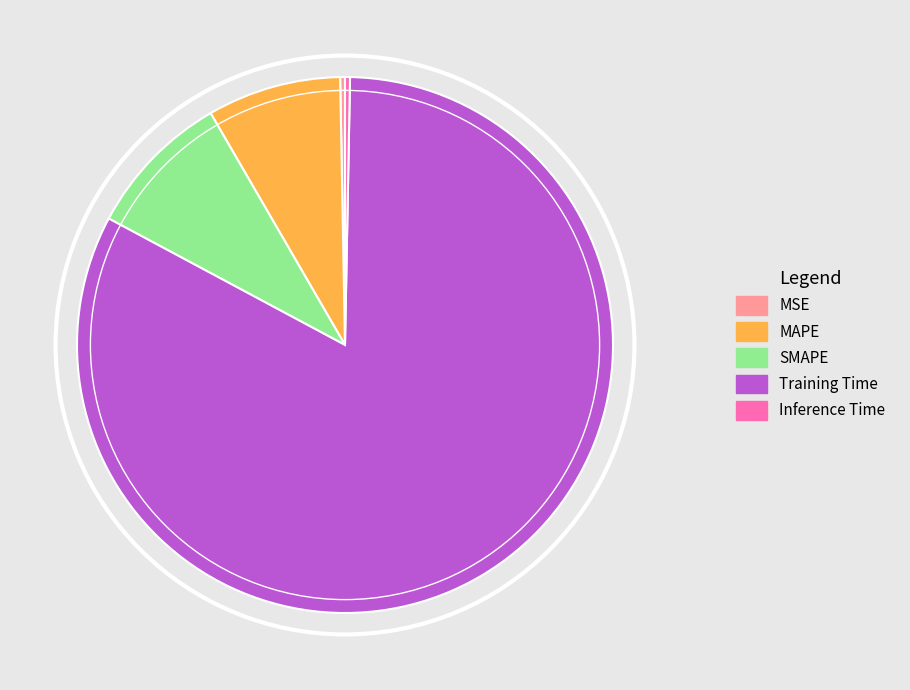

Is the sum of Training Time and MSE greater than half?

Yes